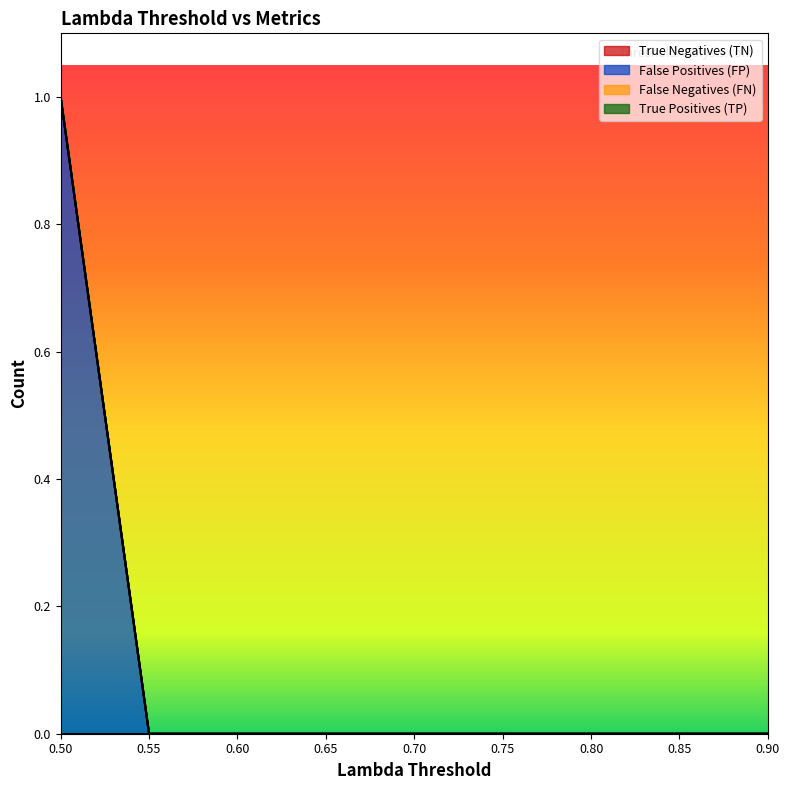

What is the label of the 2nd point from the right?

0.85